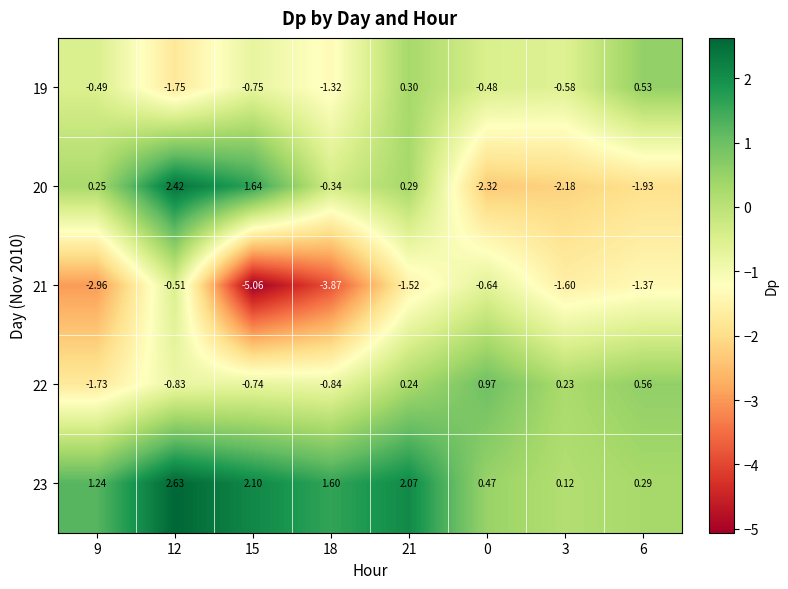

Is the value of 23 at 18 greater than the value of 22 at 0?

Yes